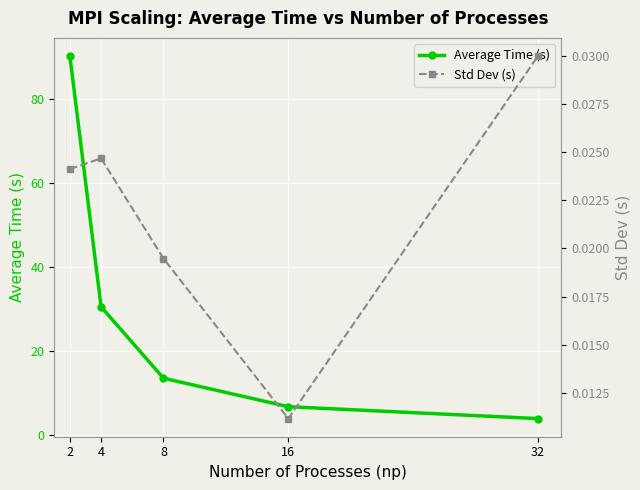

True or false: Average Time (s) has more than 0 interior local peaks.

False